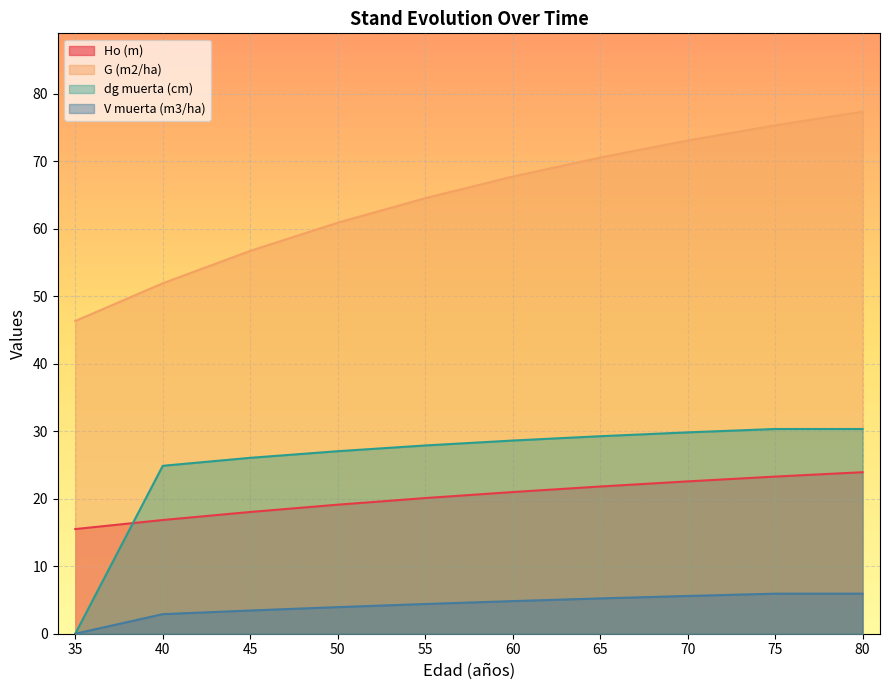

How many series are shown in this chart?

4